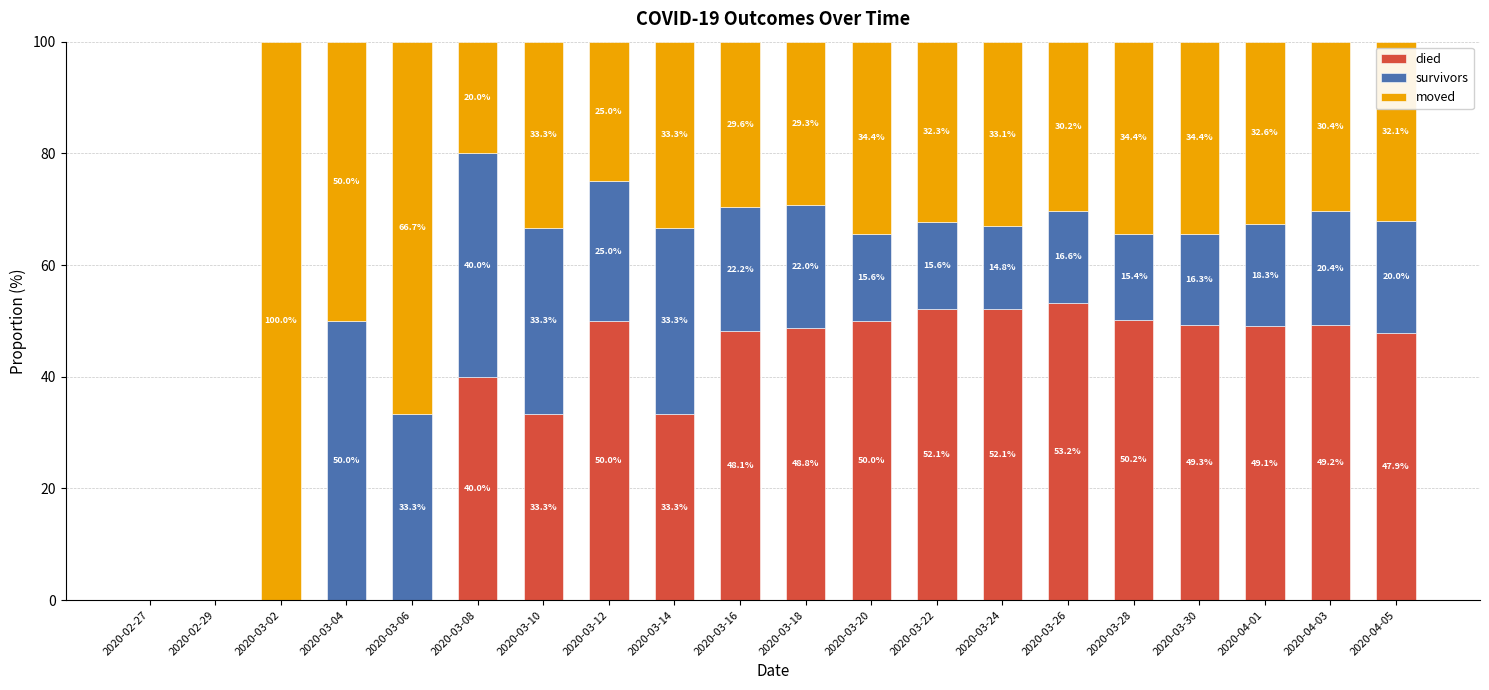

The died series shows -34.4 at 2020-03-06. True or false?

False